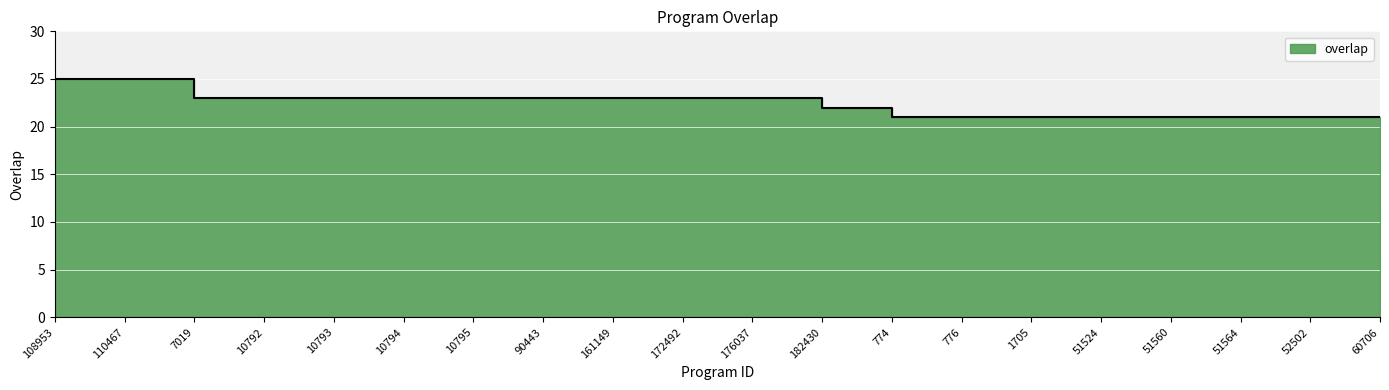

What is the change in value from 110467 to 51524?

-4